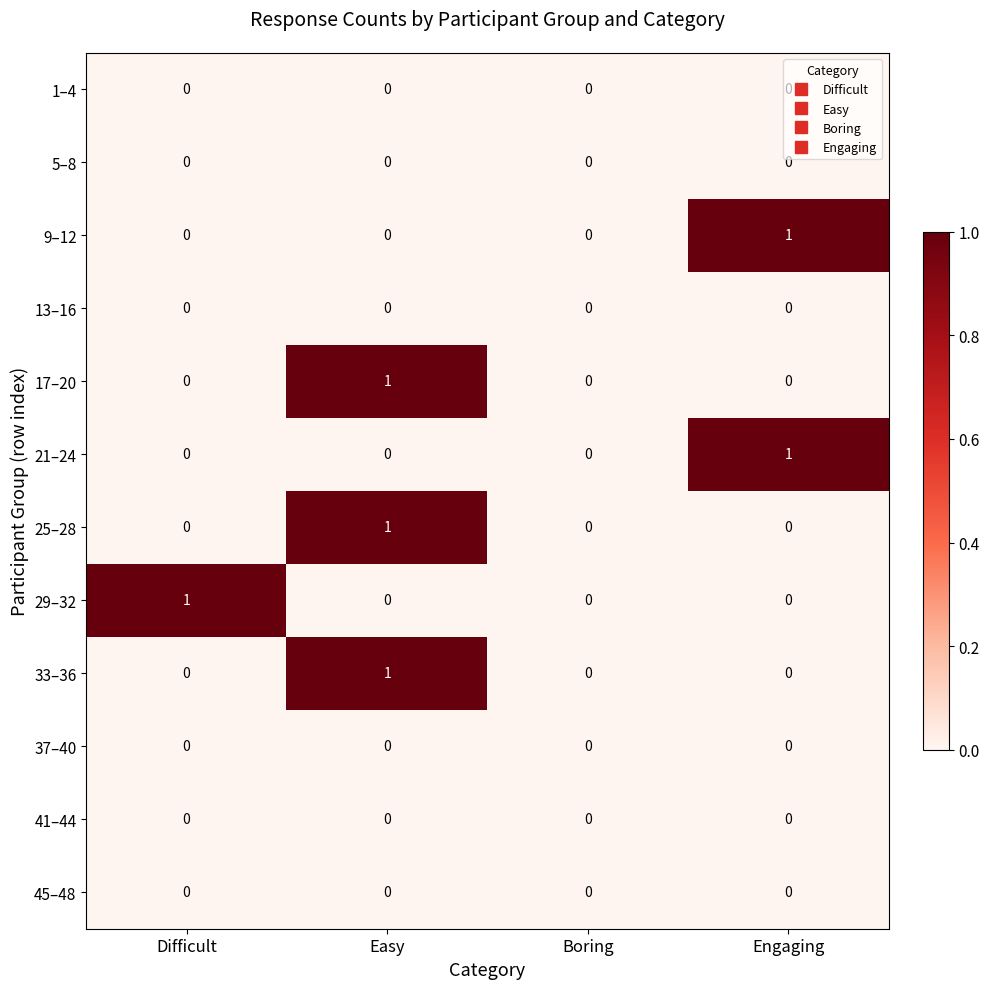

At which label does 17–20 reach its peak?

Easy